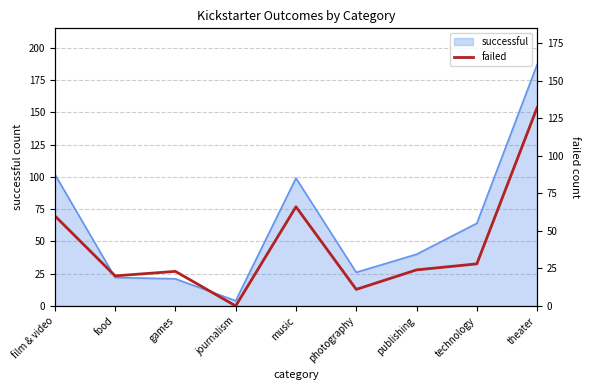

True or false: the data has more than 1 interior local peaks.

True